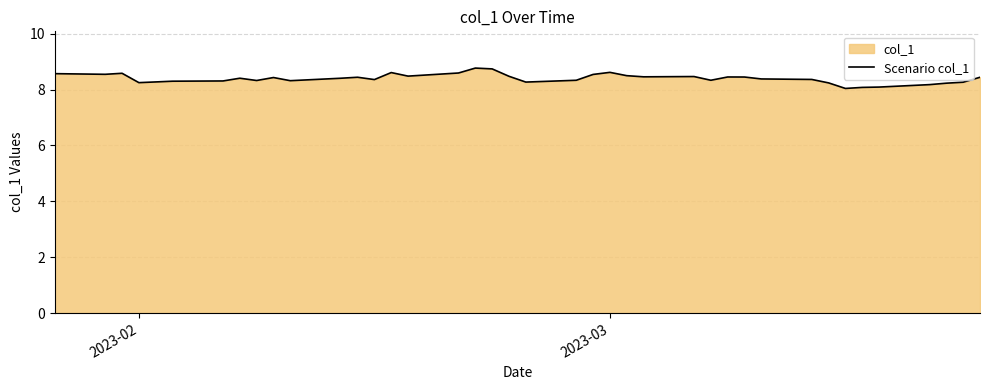

What is the maximum value shown in the chart?

8.8